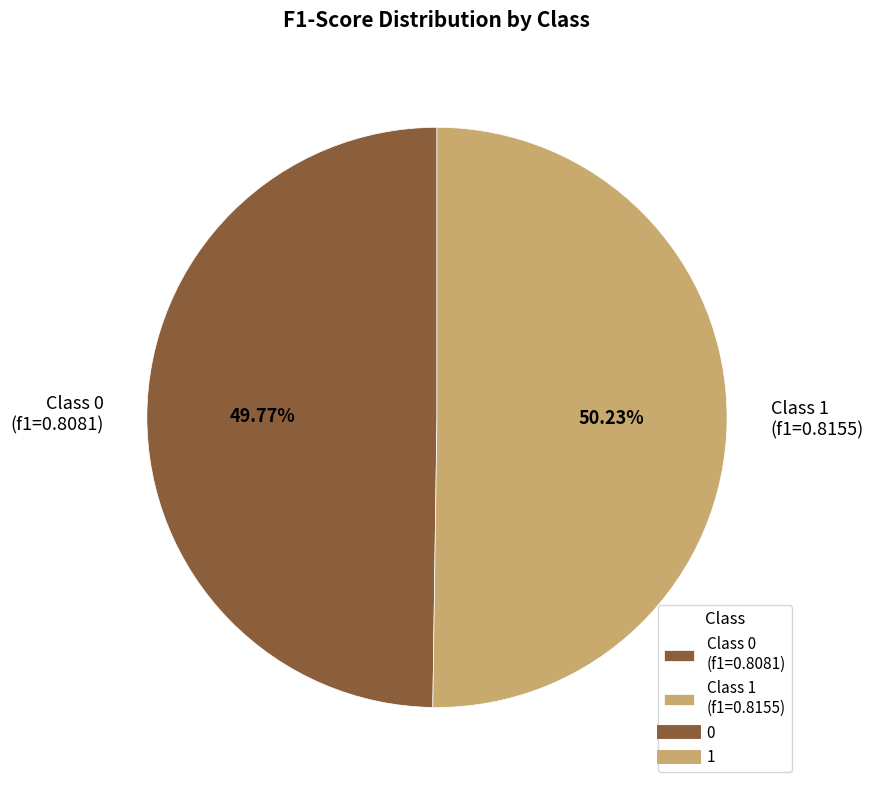

Combined, do Class 0 (f1=0.8081) and Class 1 (f1=0.8155) account for over 50%?

Yes